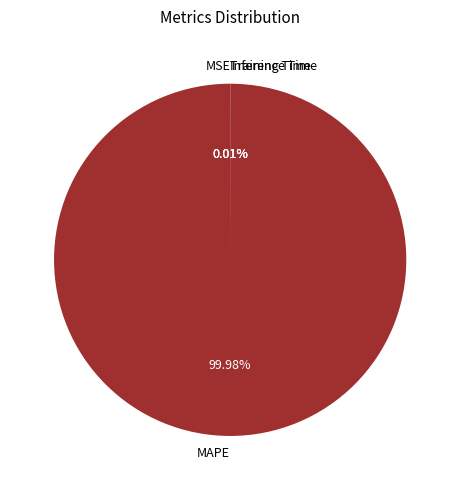

To the nearest percent, what is the average slice percentage?

25%